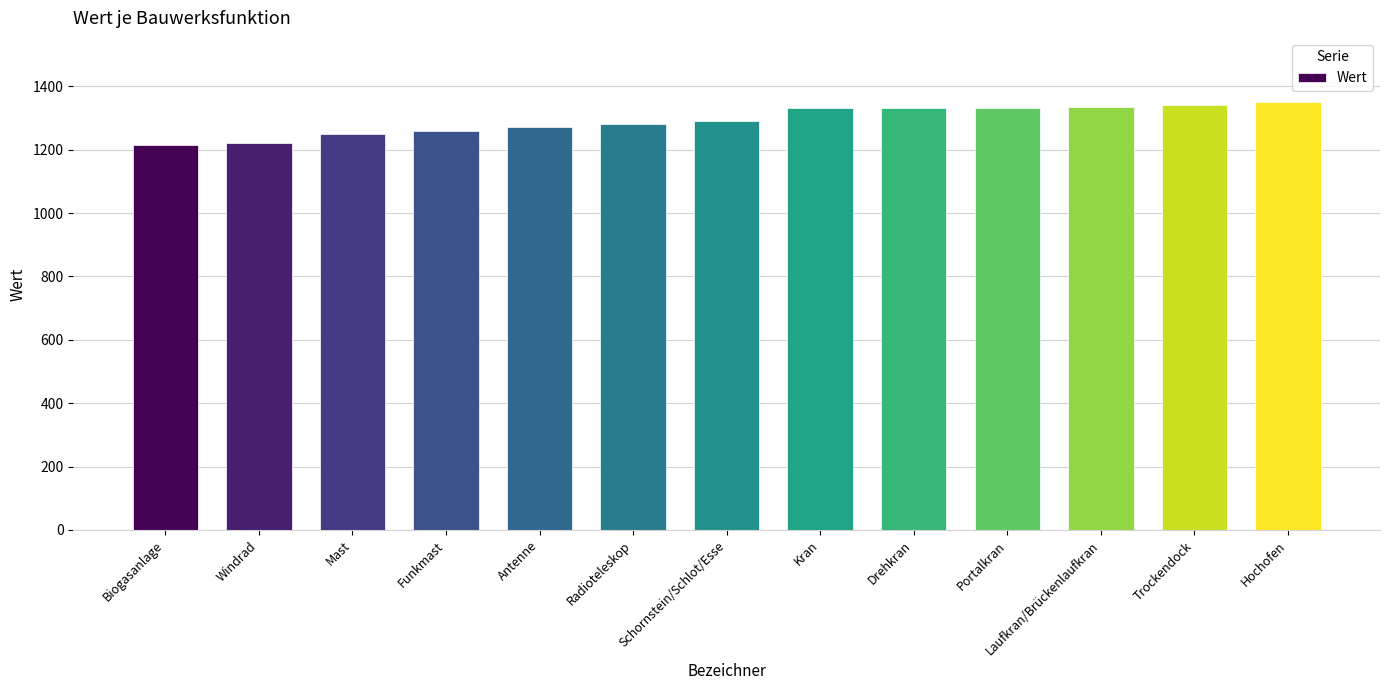

What is the ratio of the value at Hochofen to the value at Funkmast?

1.1